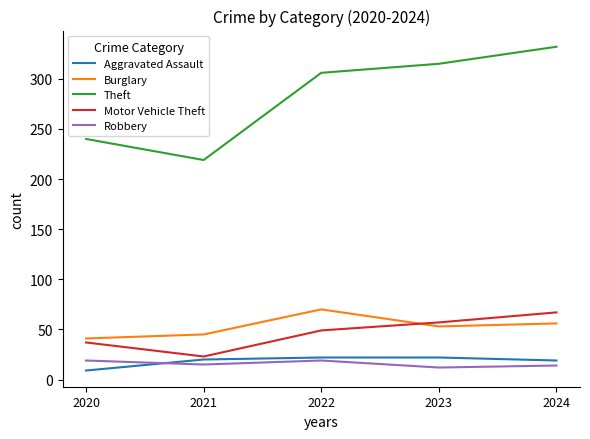

What is the lowest value of the Aggravated Assault series?

9